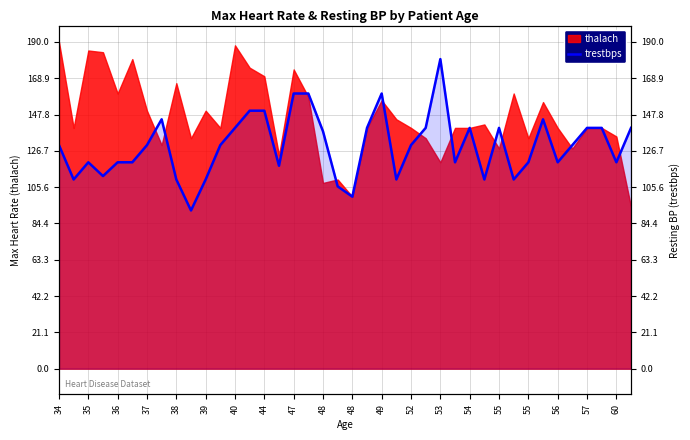

Reading right to left, what are all the values shown in this chart?

140	120	140	140	130	120	145	120	110	140	110	140	120	180	140	130	110	160	140	100	106	138	160	160	118	150	150	140	130	110	92	110	145	130	120	120	112	120	110	130